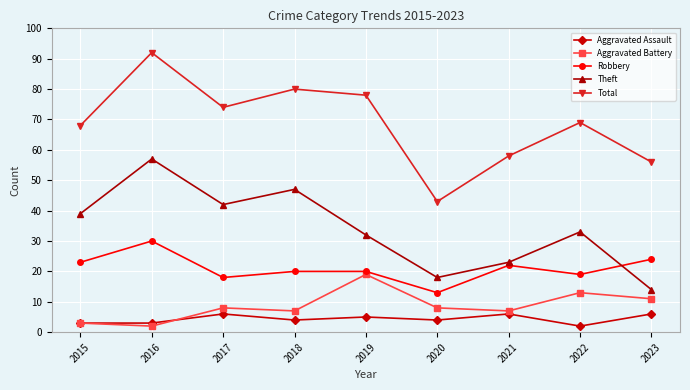

Which series has the largest total across all categories?

Total